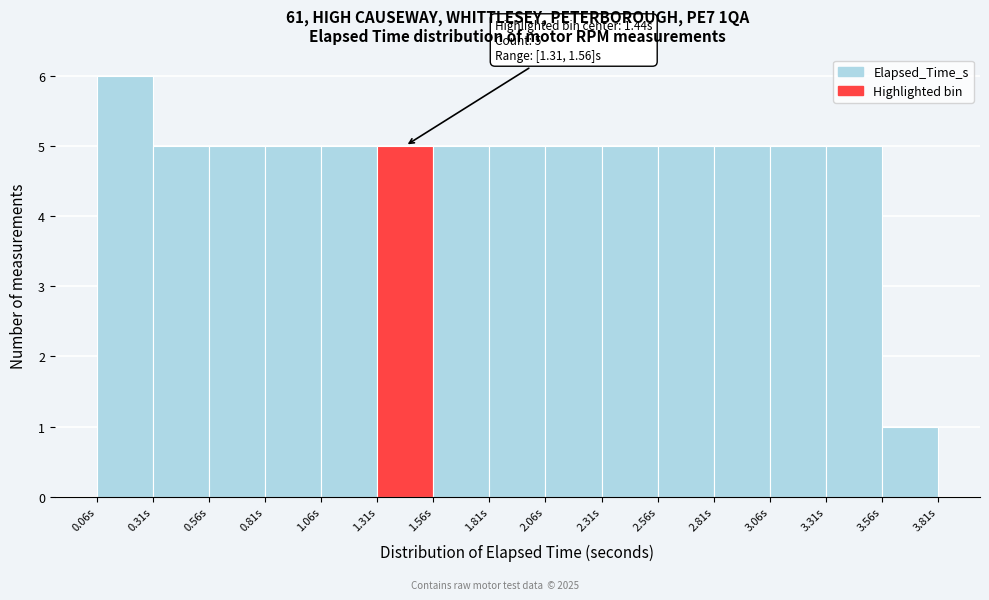

Which range on the x-axis has the tallest bar?

0.06 to 0.31